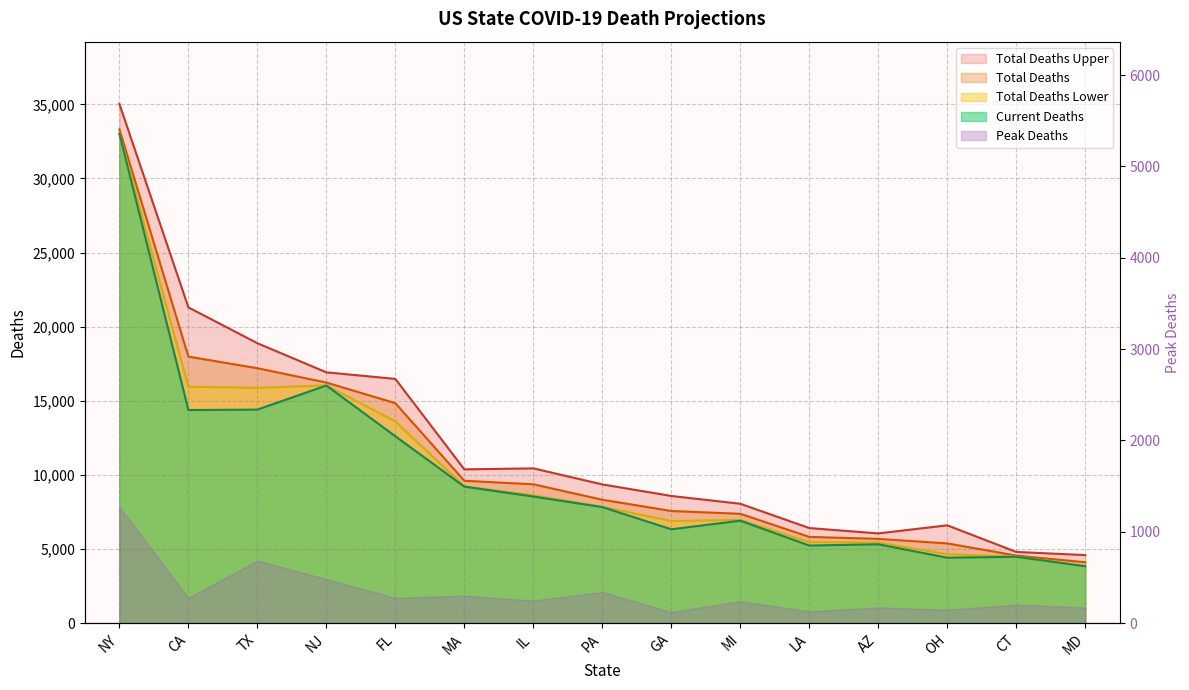

At which label does total_deaths_lower first exceed 7851?

NY